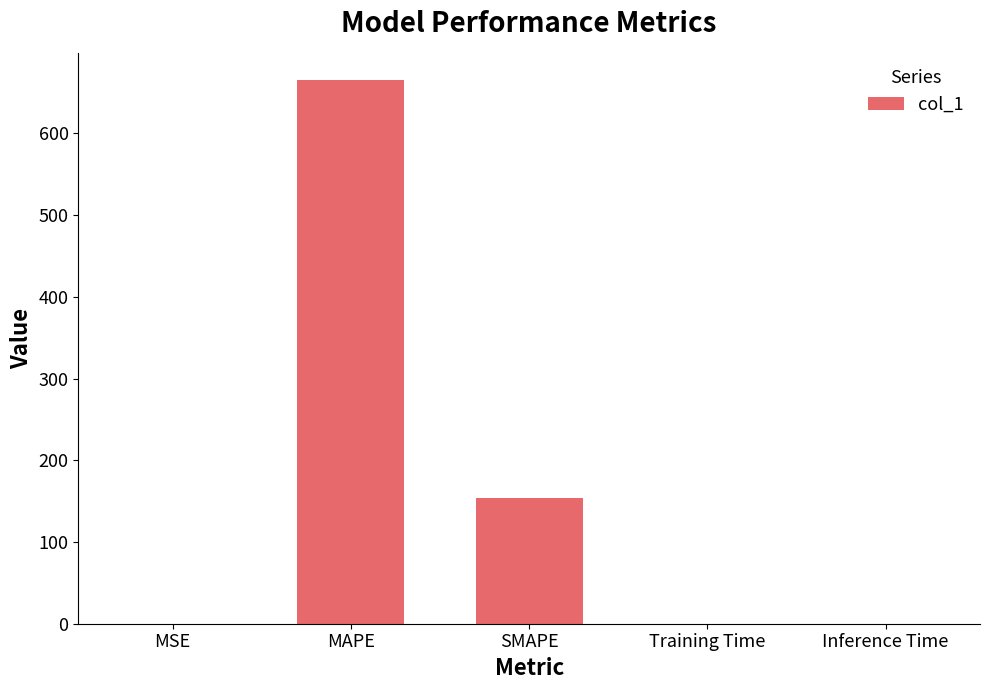

Count the number of data series in this chart.

1